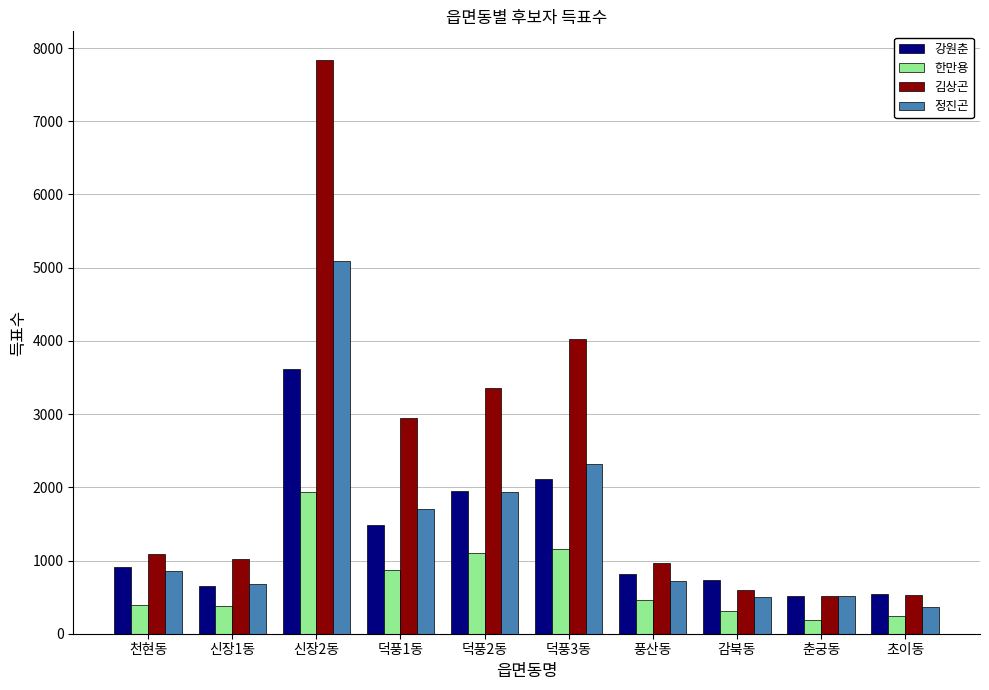

List the series in order of their peak value, lowest first.

한만용, 강원춘, 정진곤, 김상곤